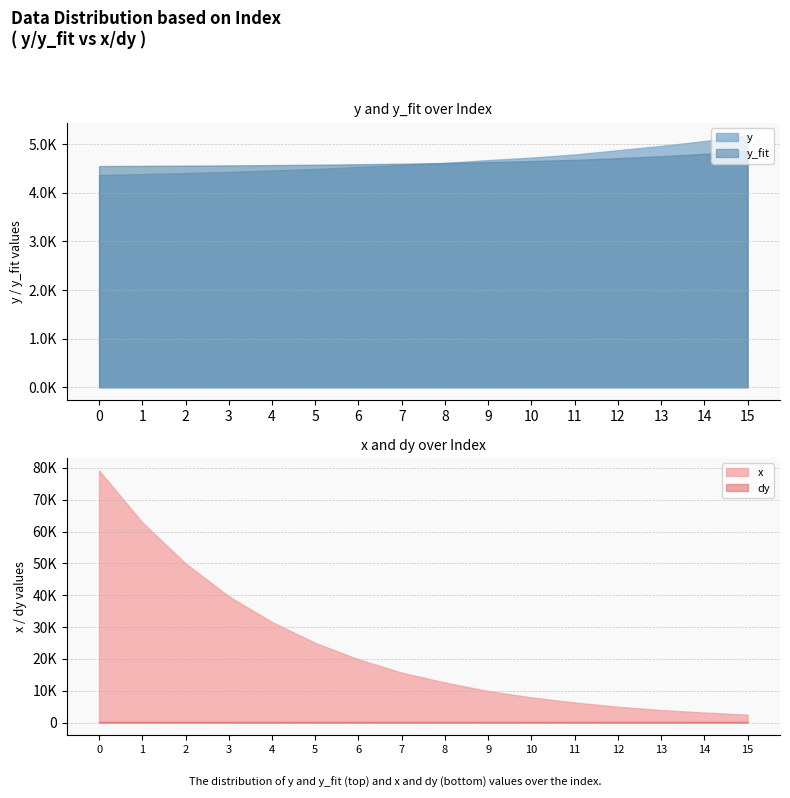

How many lines are shown in the chart?

4